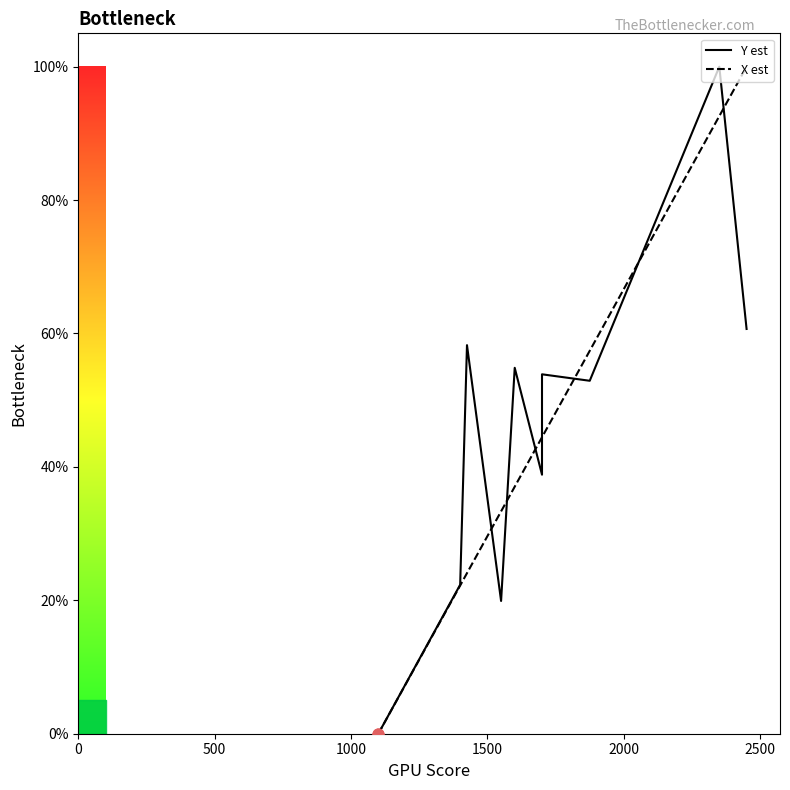

Which series has the largest total across all categories?

Y est